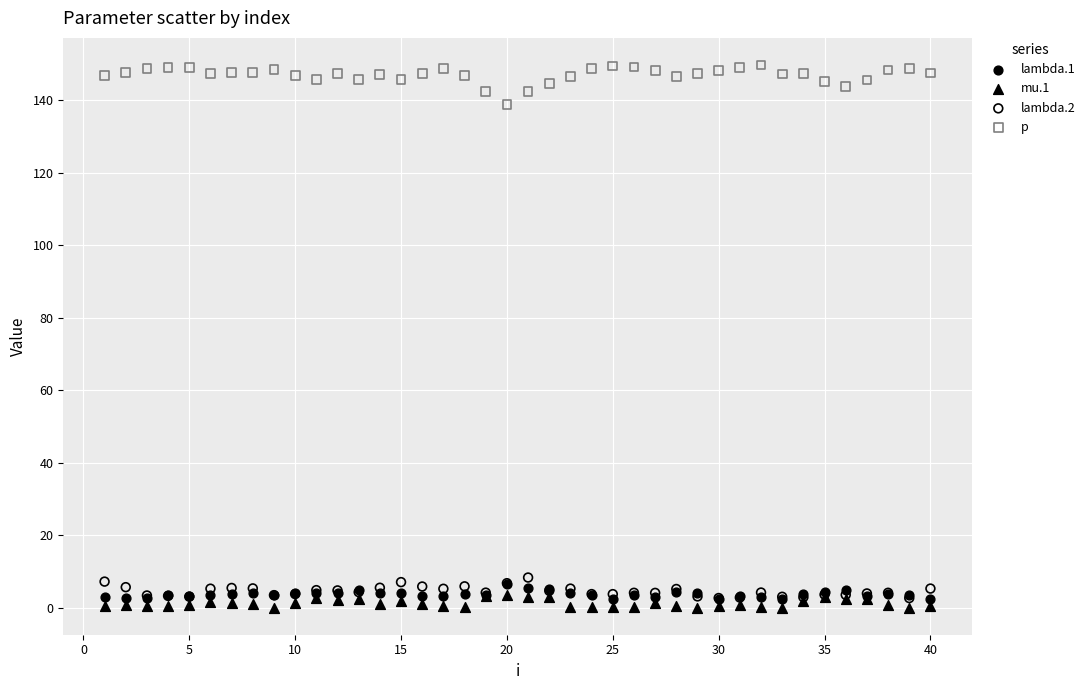

What are all the series names shown in the legend?

lambda.1, mu.1, lambda.2, p